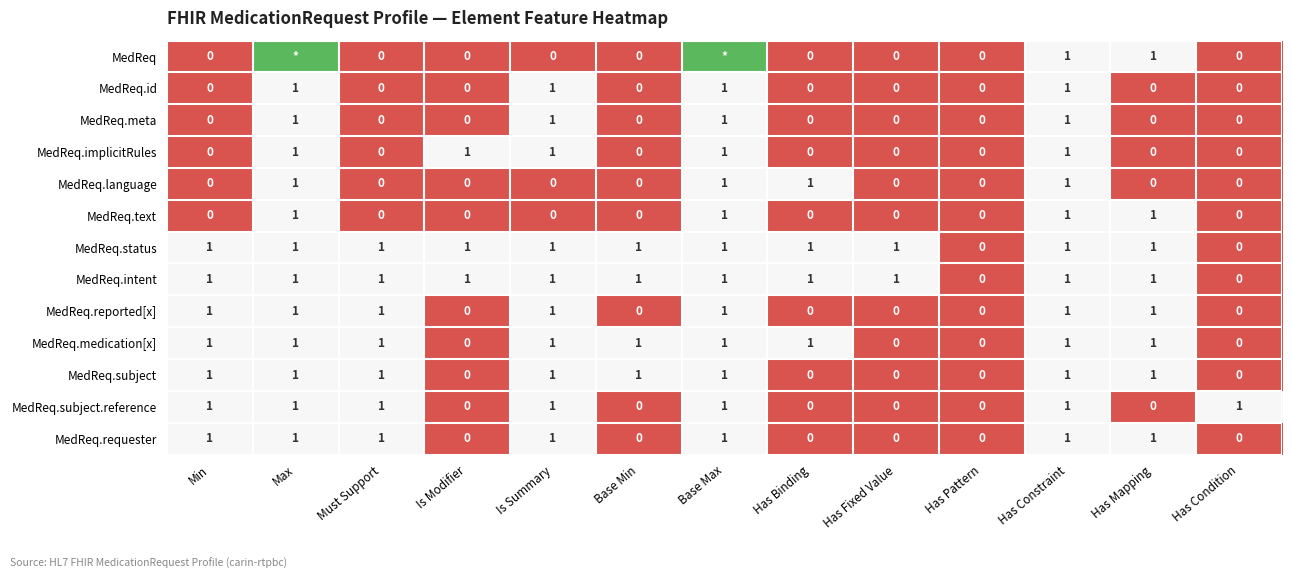

How many categories are shown in the chart?

13